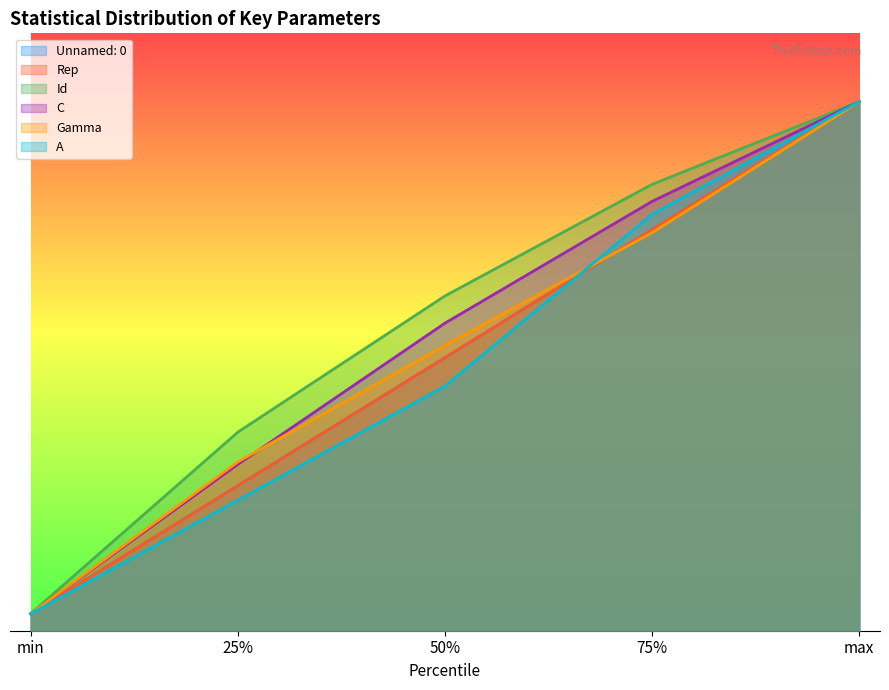

What is the average value of the Id series?

17.9